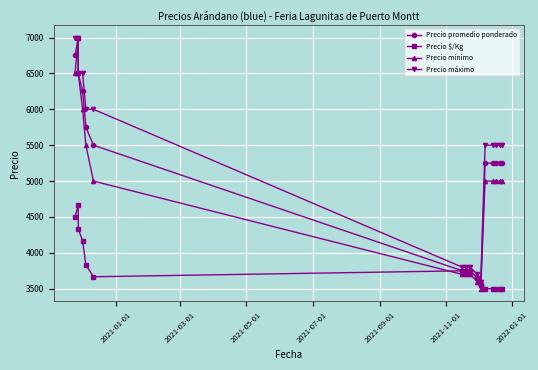

What is the value of the Precio $/Kg point at the 6th from the left?

3667